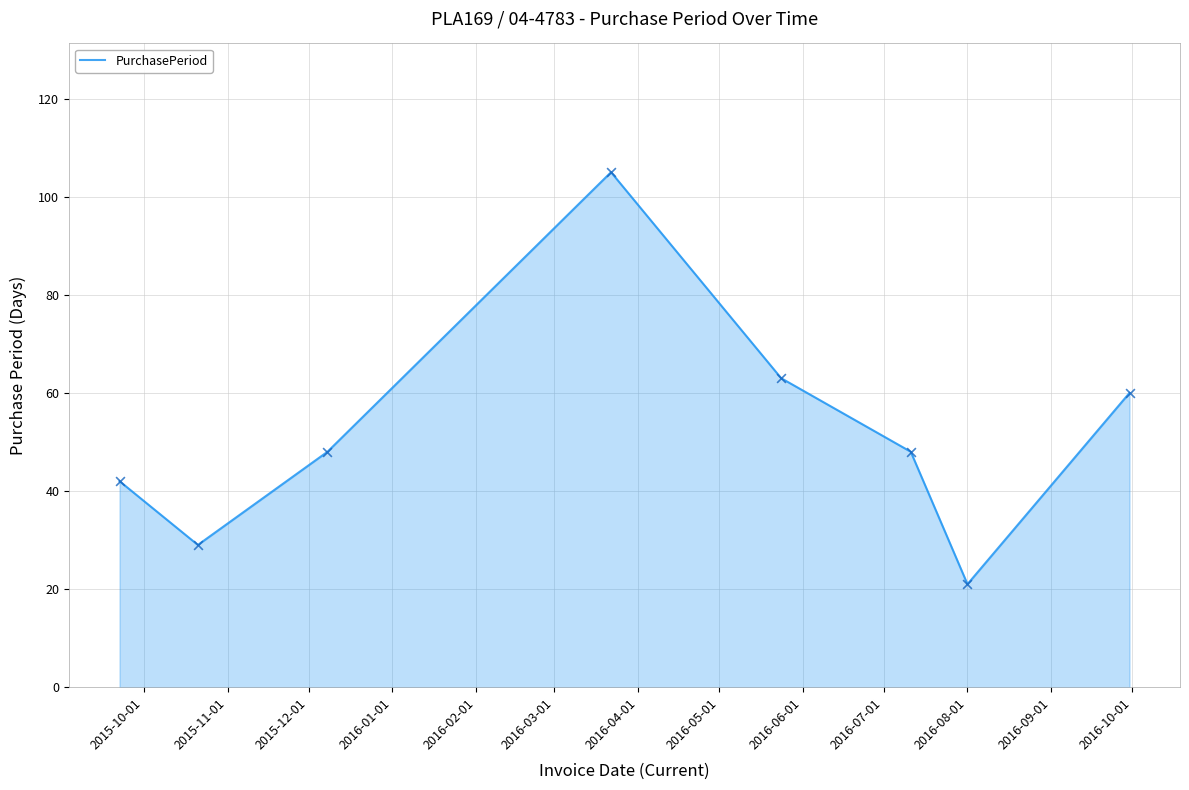

True or false: the data has more than 2 interior local peaks.

False